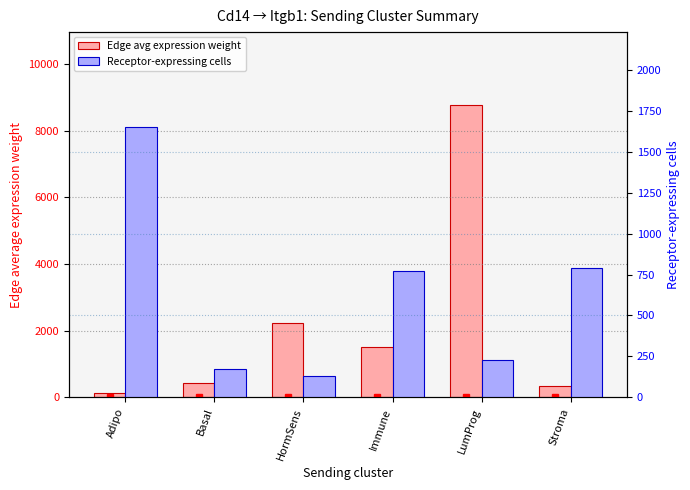

List the labels in order of Receptor-expressing cells value, smallest first.

HormSens, Basal, LumProg, Immune, Stroma, Adipo